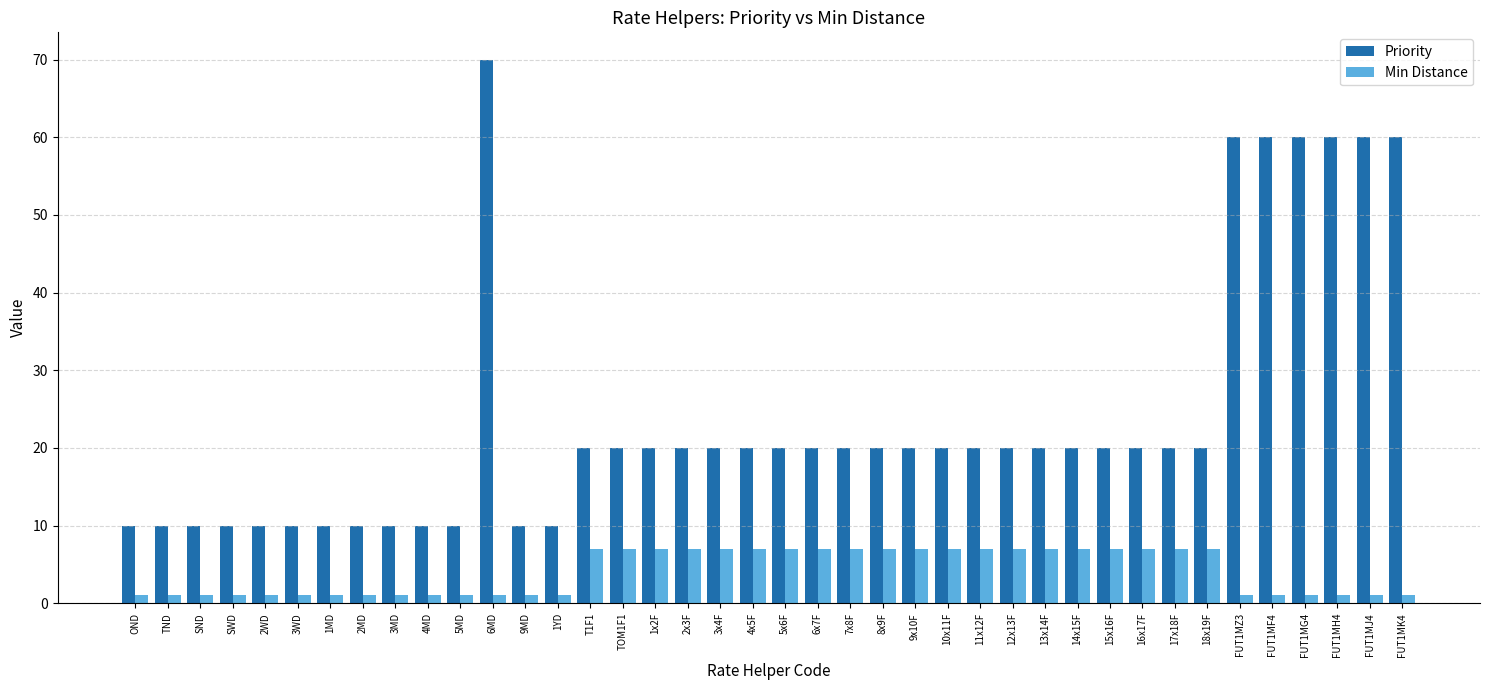

What is the minimum value shown in the chart?

1